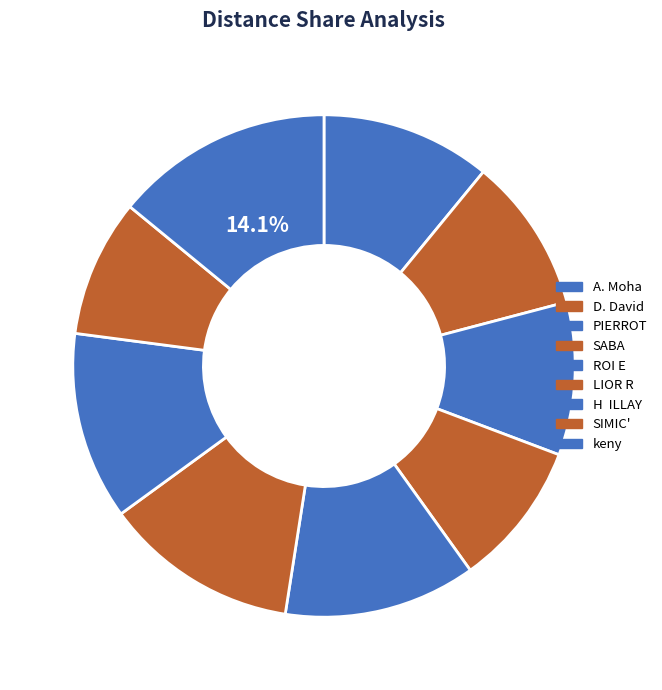

To the nearest percent, what is the difference between the largest and smallest slice percentages?

5%